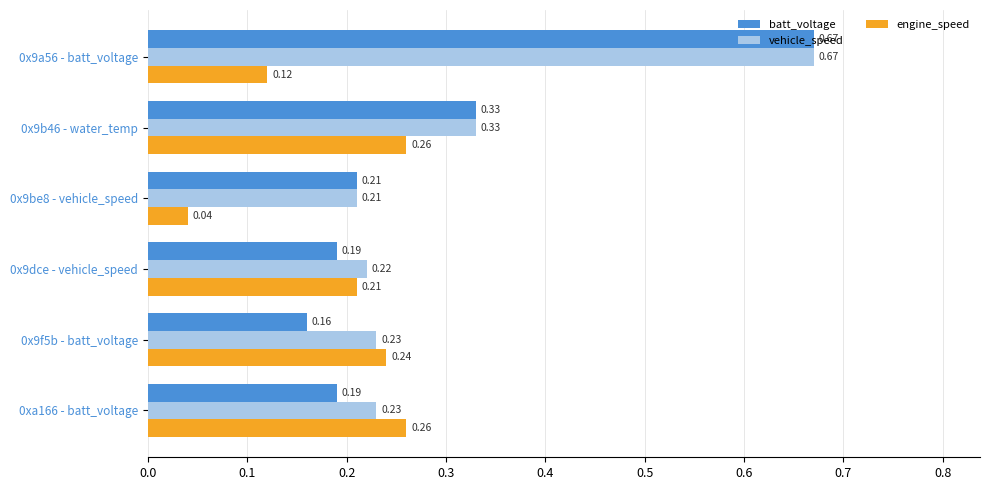

What is the sum of all vehicle_speed values?

1.9